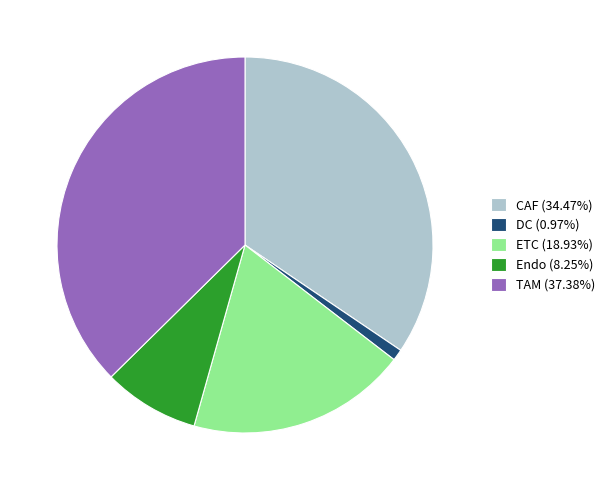

Is there a majority slice in this chart?

No